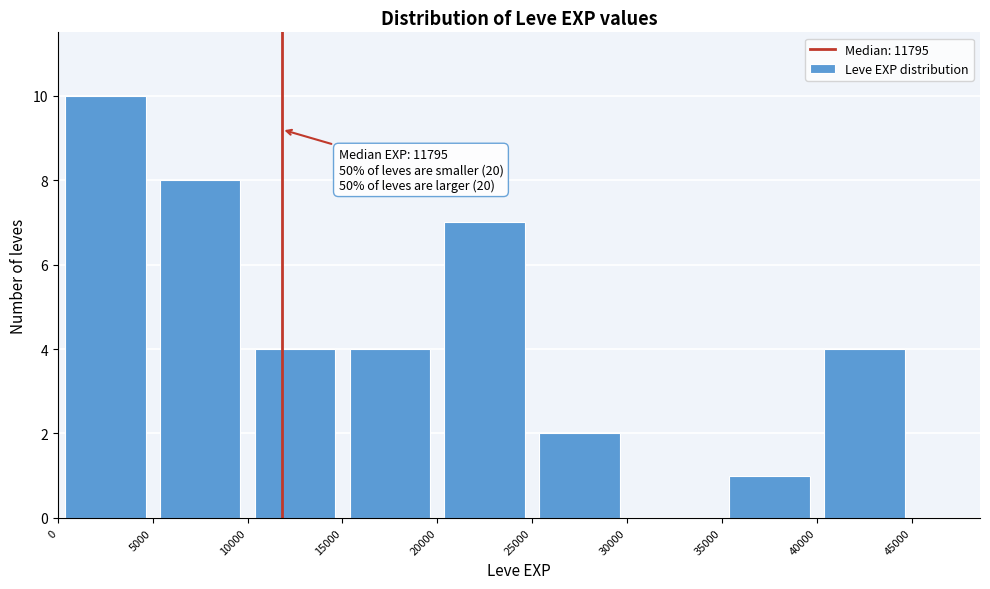

Which range on the x-axis has the tallest bar?

0 to 5000